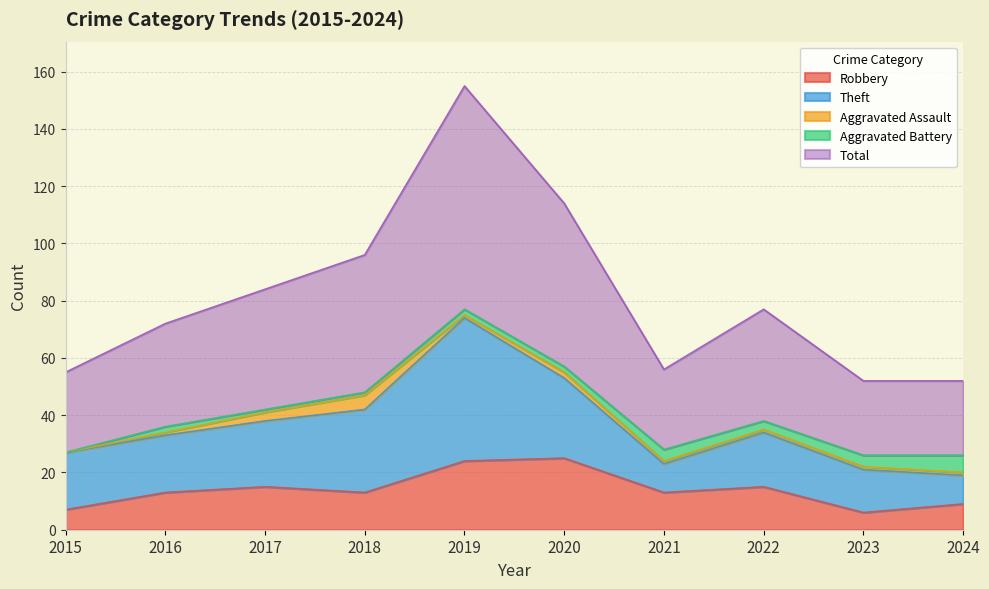

What is the difference between the maximum and second lowest values in the Aggravated Battery series?

5